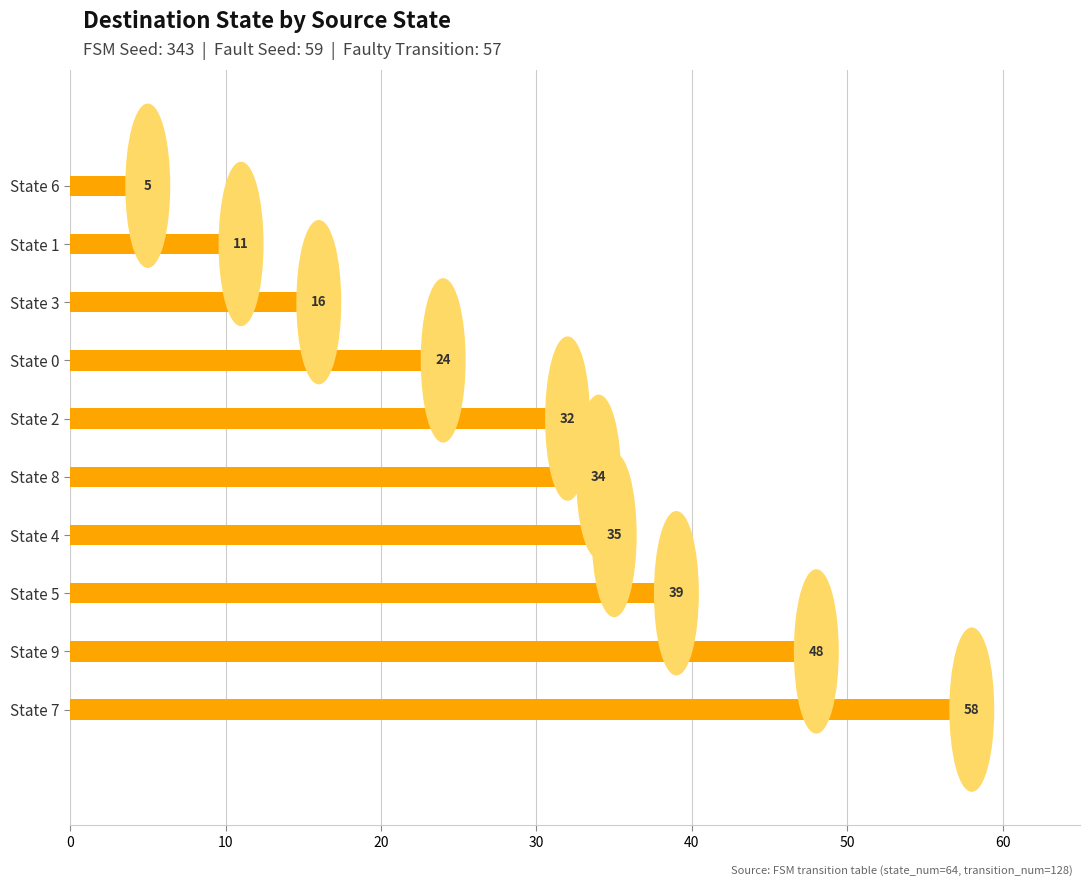

What is the difference between the maximum and second lowest values?

47